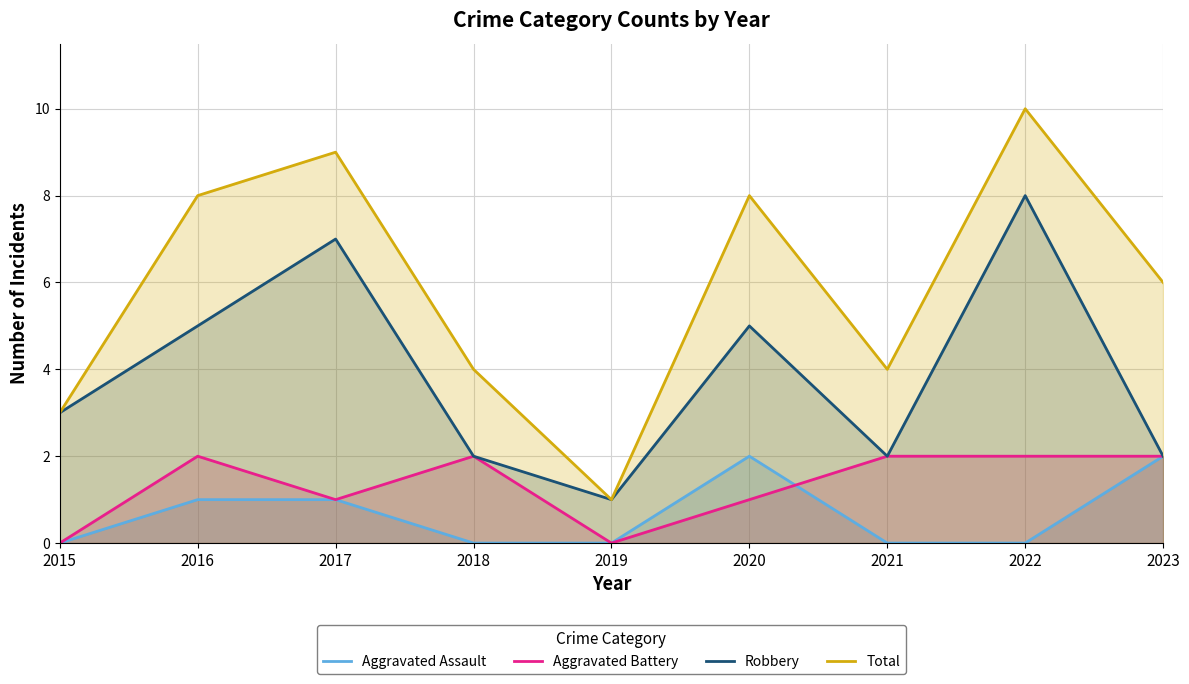

Reading left to right, transcribe all the data shown in this chart.

Aggravated Assault: 2015=0	2016=1	2017=1	2018=0	2019=0	2020=2	2021=0	2022=0	2023=2
Aggravated Battery: 2015=0	2016=2	2017=1	2018=2	2019=0	2020=1	2021=2	2022=2	2023=2
Robbery: 2015=3	2016=5	2017=7	2018=2	2019=1	2020=5	2021=2	2022=8	2023=2
Total: 2015=3	2016=8	2017=9	2018=4	2019=1	2020=8	2021=4	2022=10	2023=6